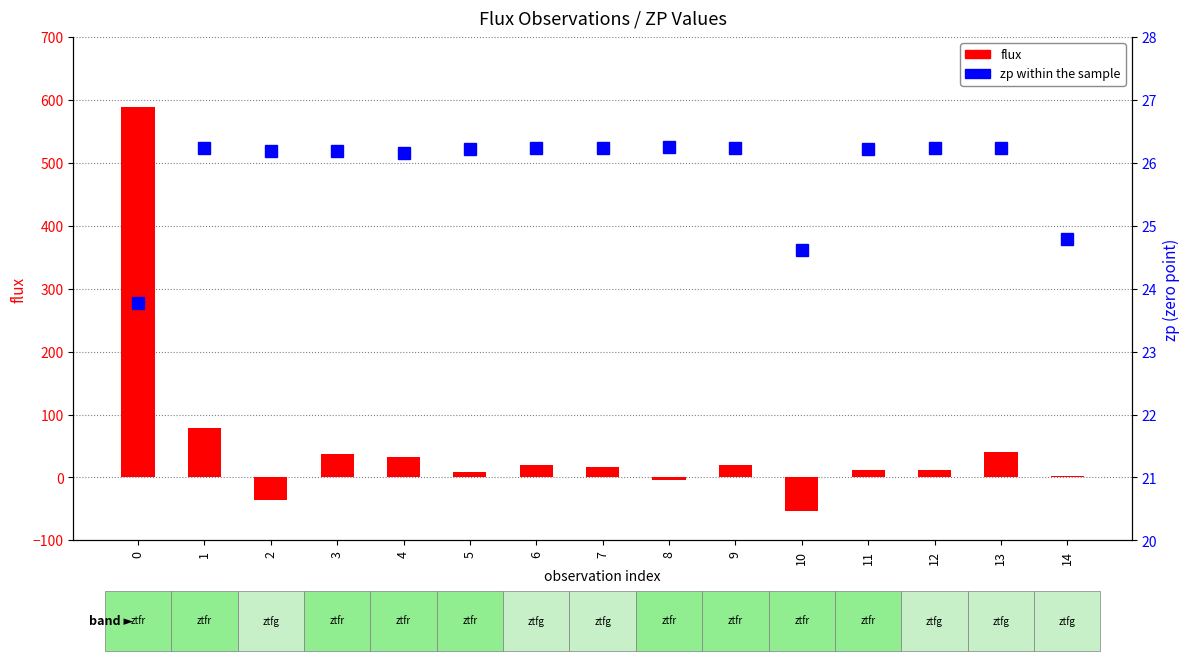

True or false: zp (zero point) has a value of 43.3 at 12.

False